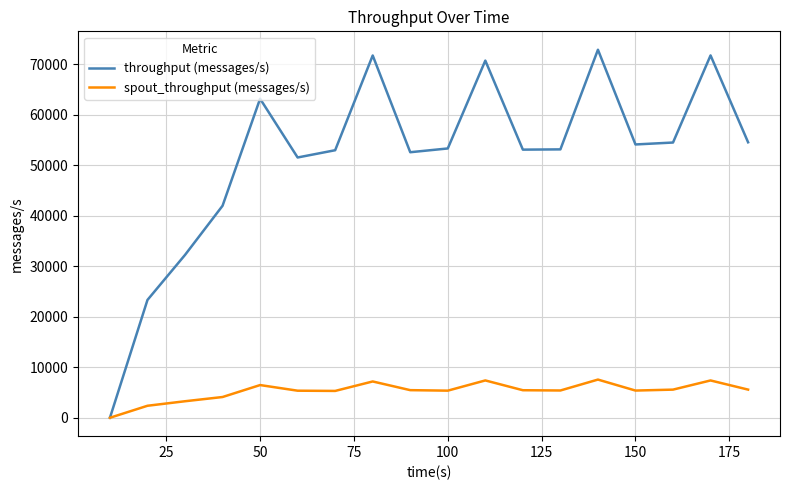

What is the maximum value shown in the chart?

72836